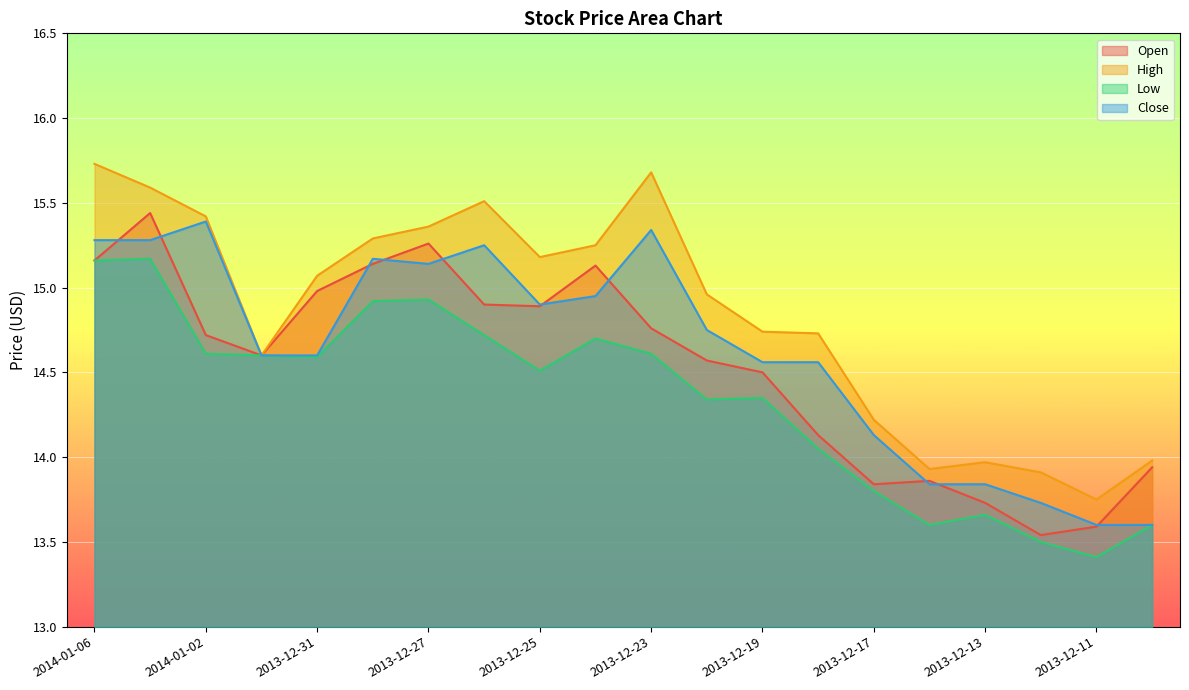

How many data points in Low are above 14?

14